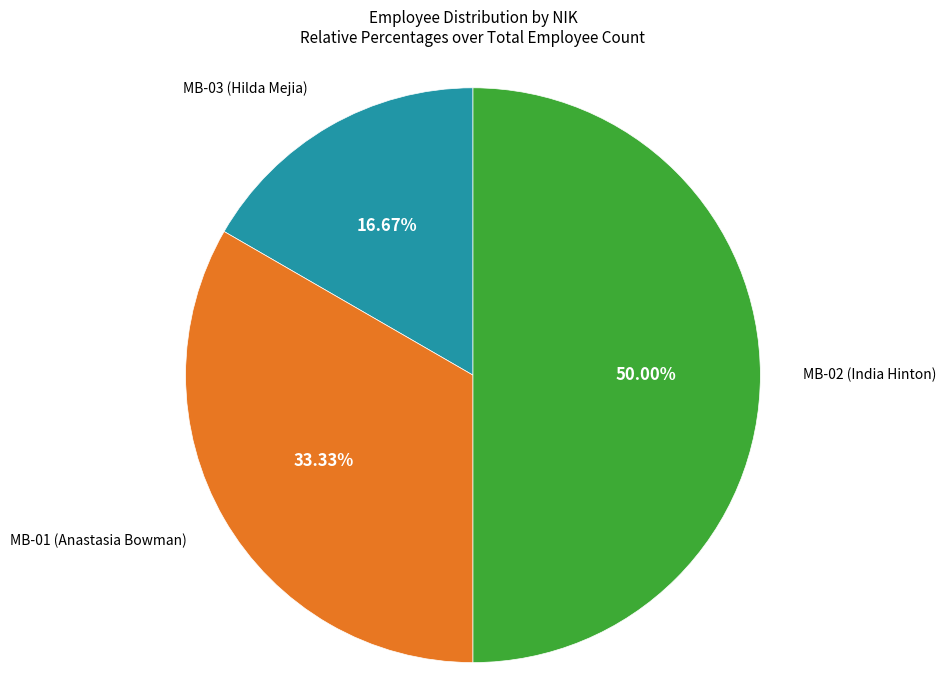

How many segments does this pie chart have?

3